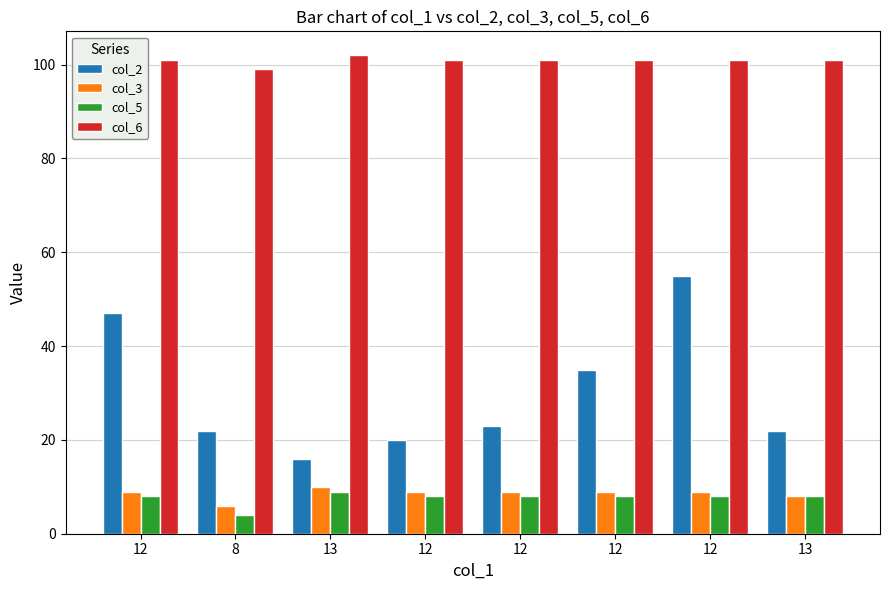

Count the number of data series in this chart.

4